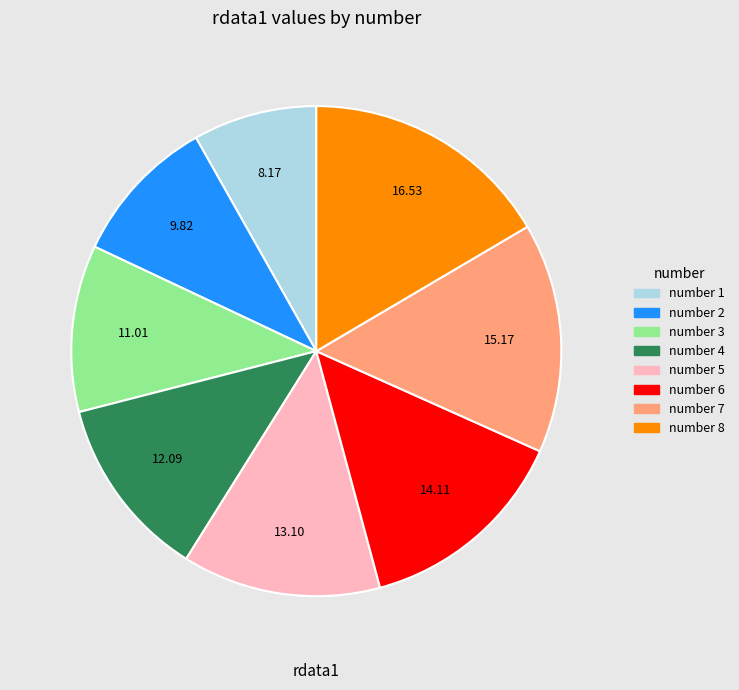

Does any single category account for the majority?

No